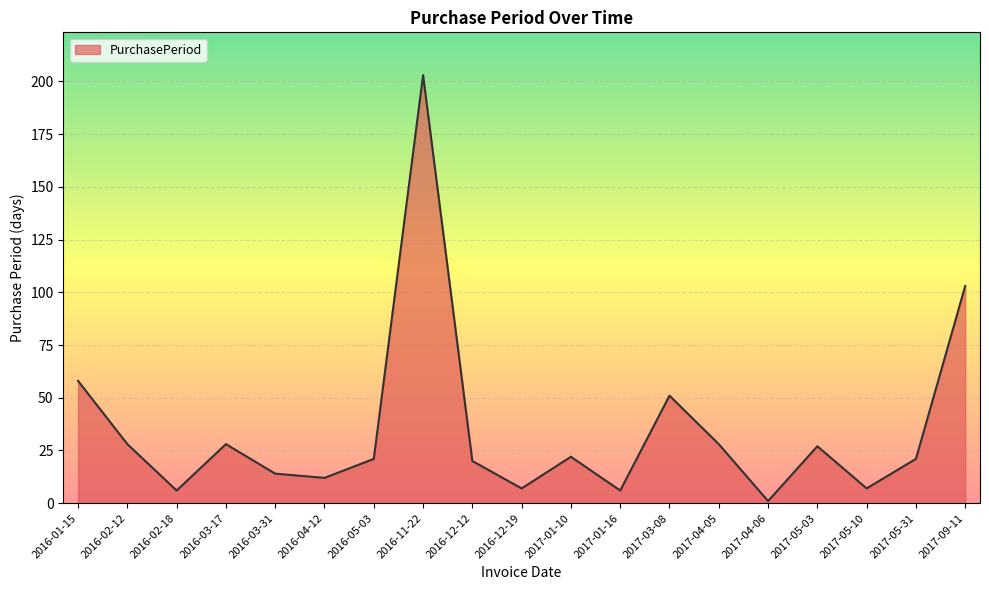

What is the maximum value shown in the chart?

203